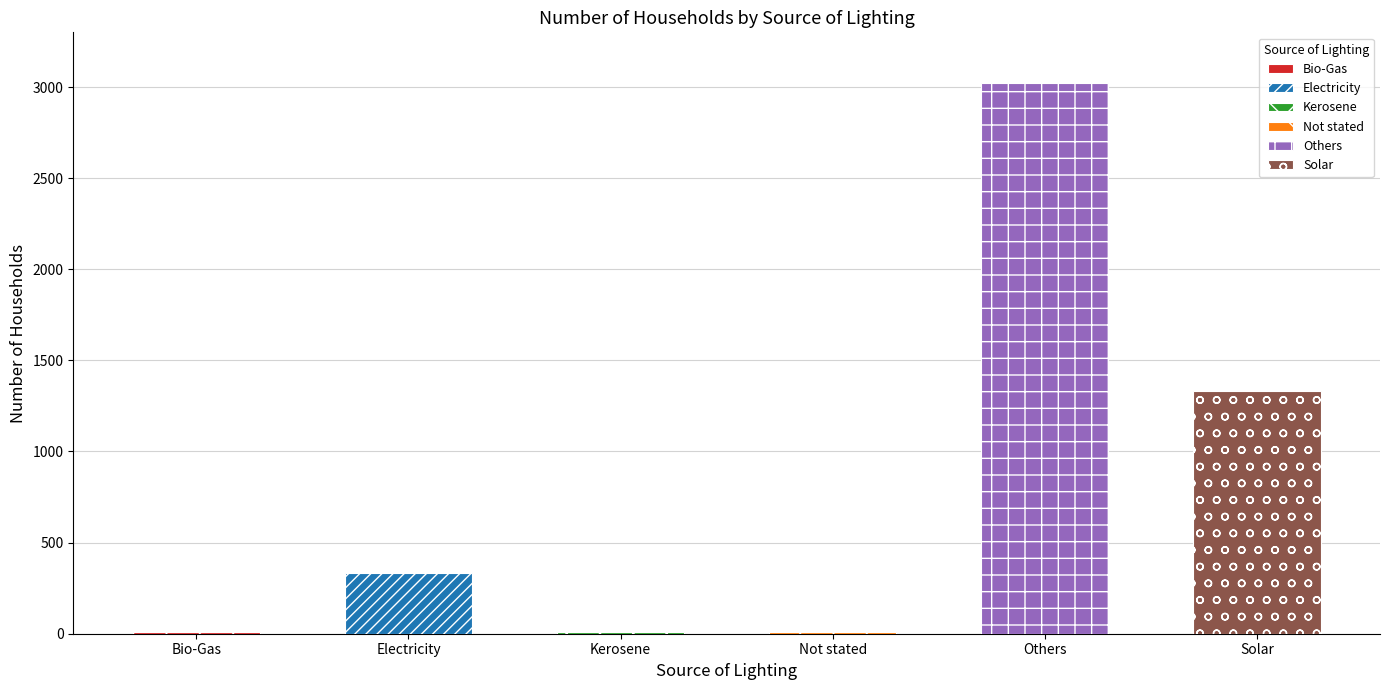

Which has a higher value, Others or Kerosene?

Others